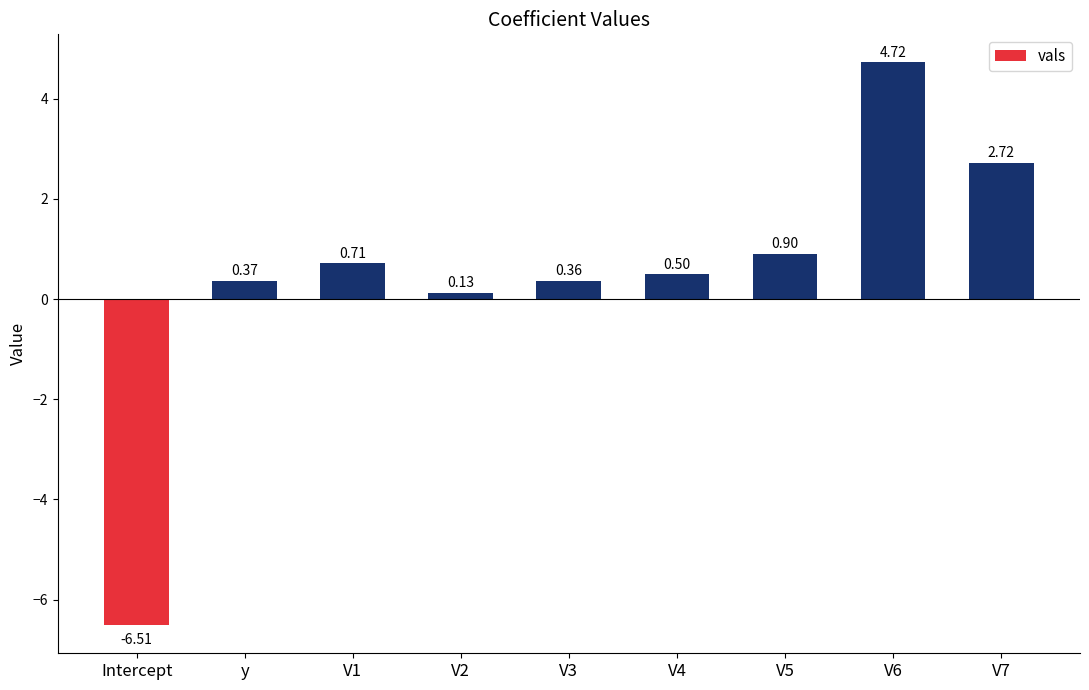

What is the sum of all values?

3.9